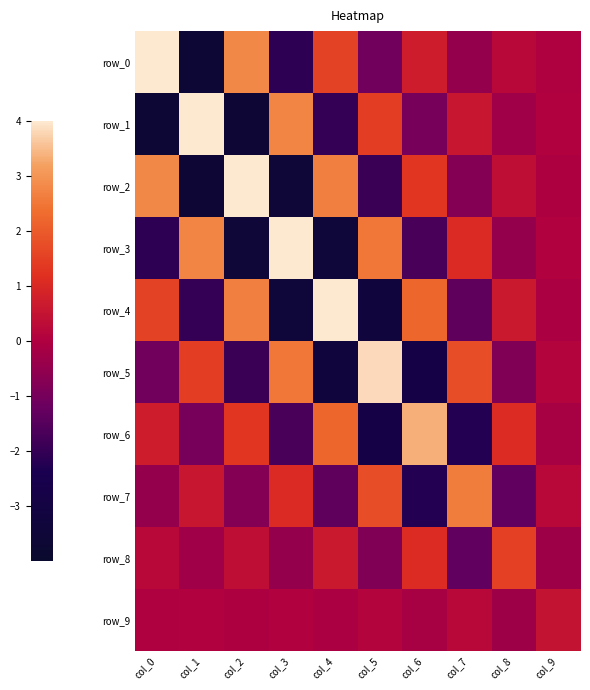

Is it true that row_5 equals 2.0 at col_5?

False